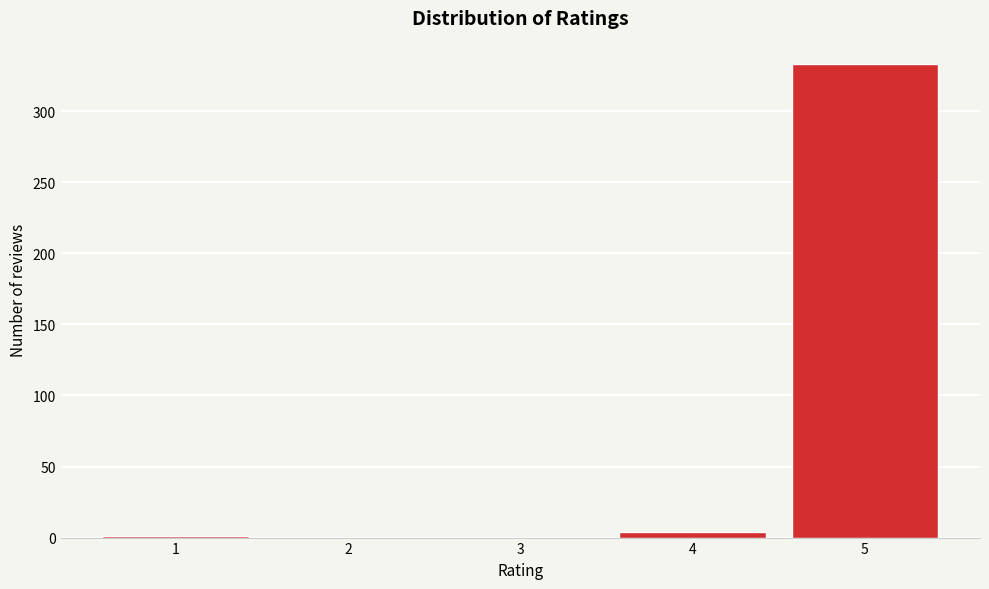

What is the maximum value shown in the chart?

333